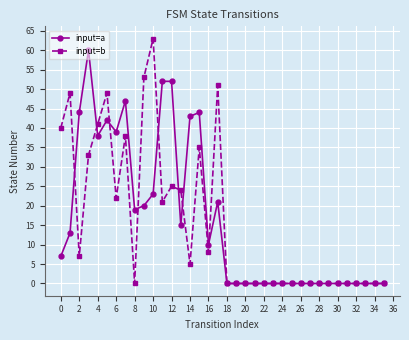

At how many categories does at least one series exceed 31?

15